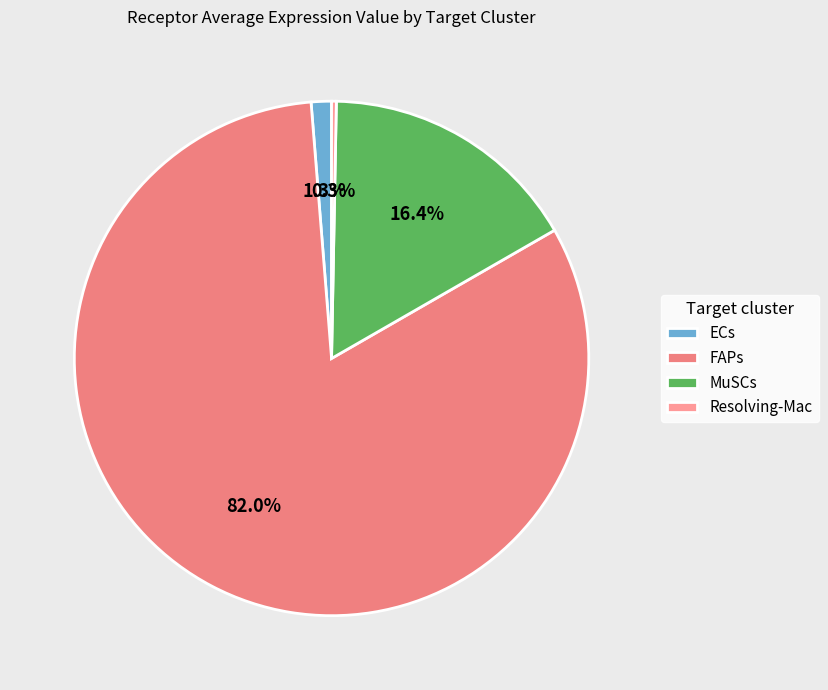

What is the change in value from ECs to MuSCs?

+2.5